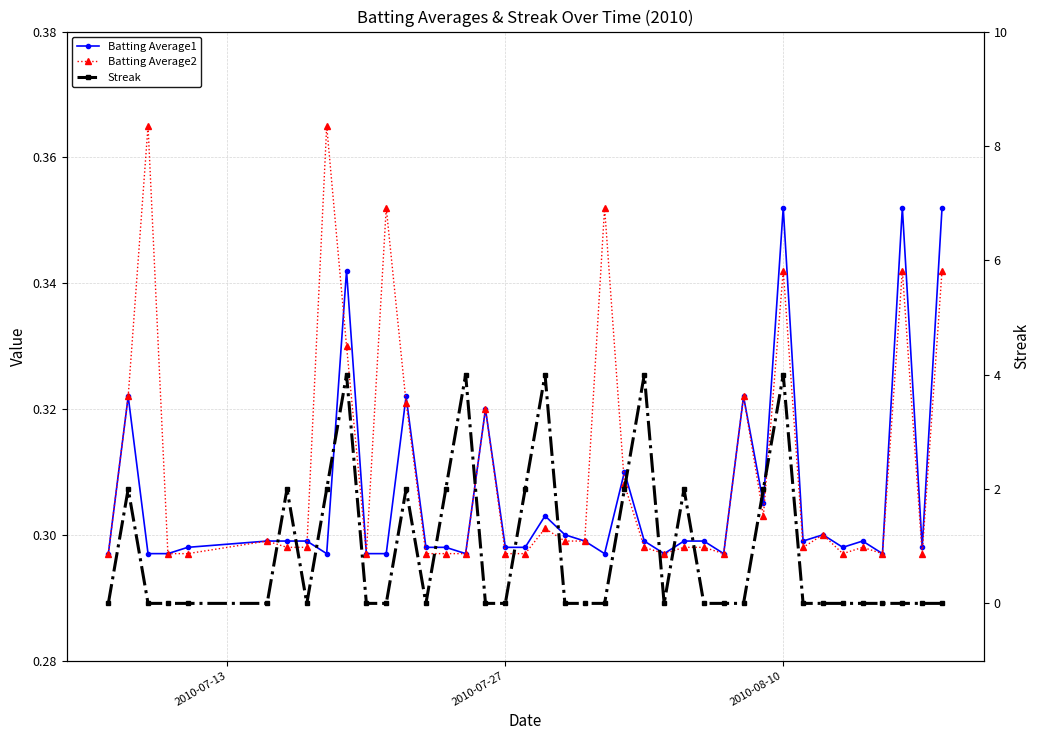

What is the value of the Batting Average2 point at the 2nd from the left?

0.3